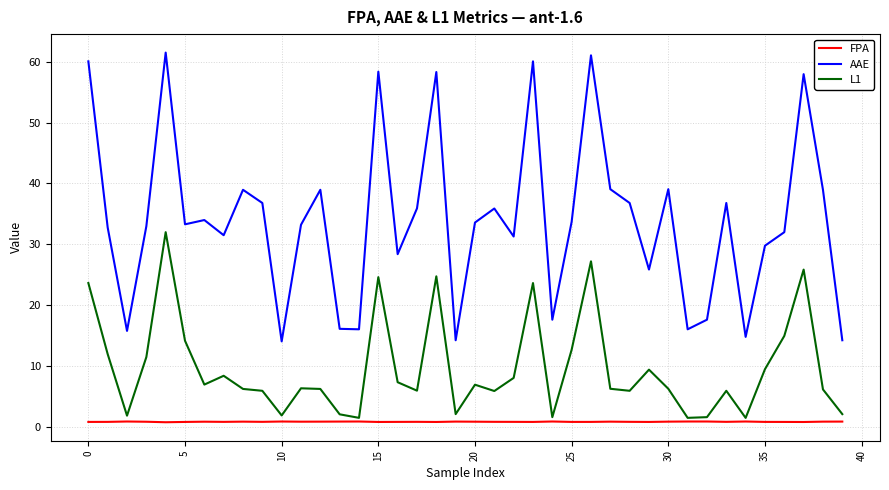

True or false: FPA and AAE cross at least once.

False